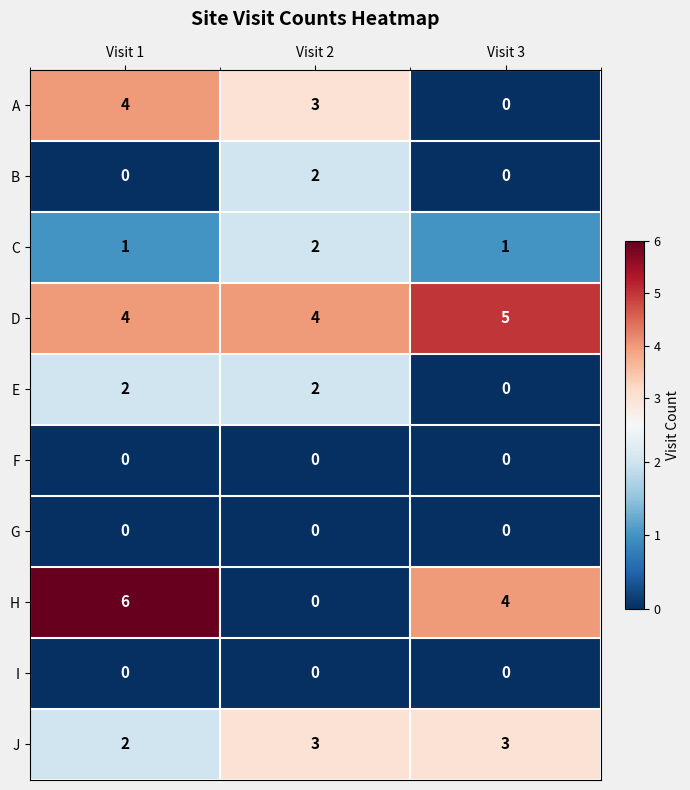

Which series has the largest total across all categories?

D